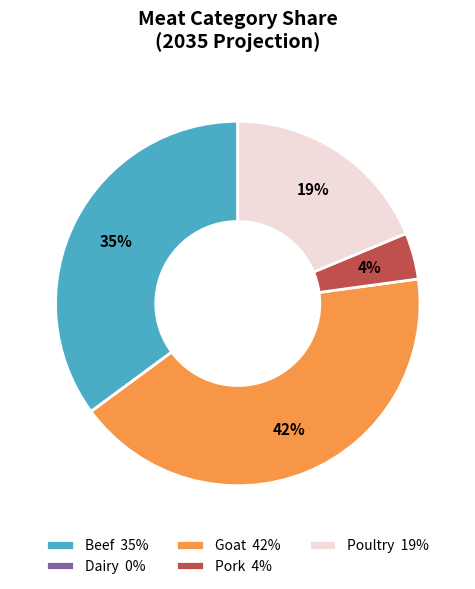

The Poultry 19% slice represents 30% of the pie. True or false?

False